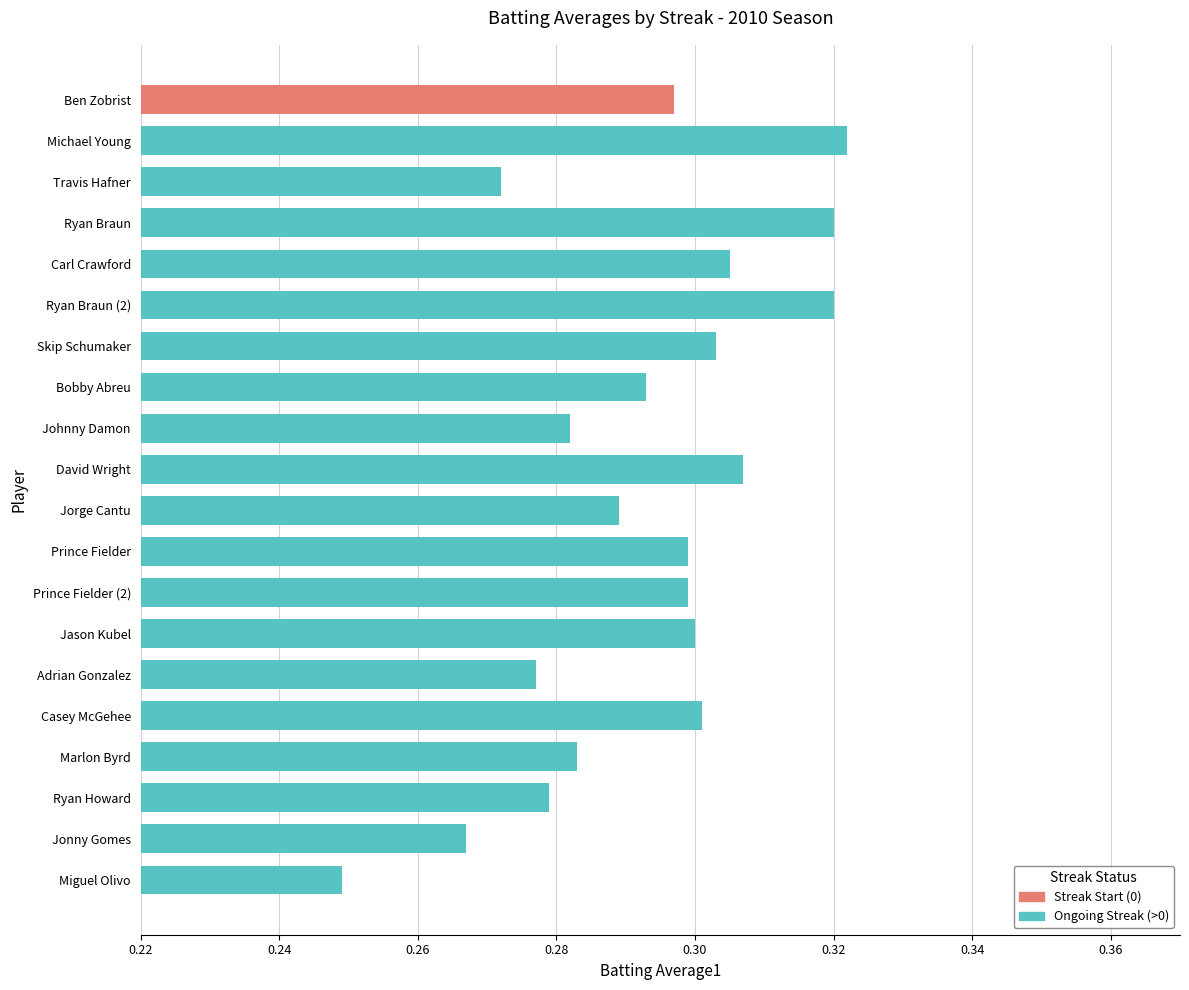

Where is the data nearest to the value 0?

Miguel Olivo